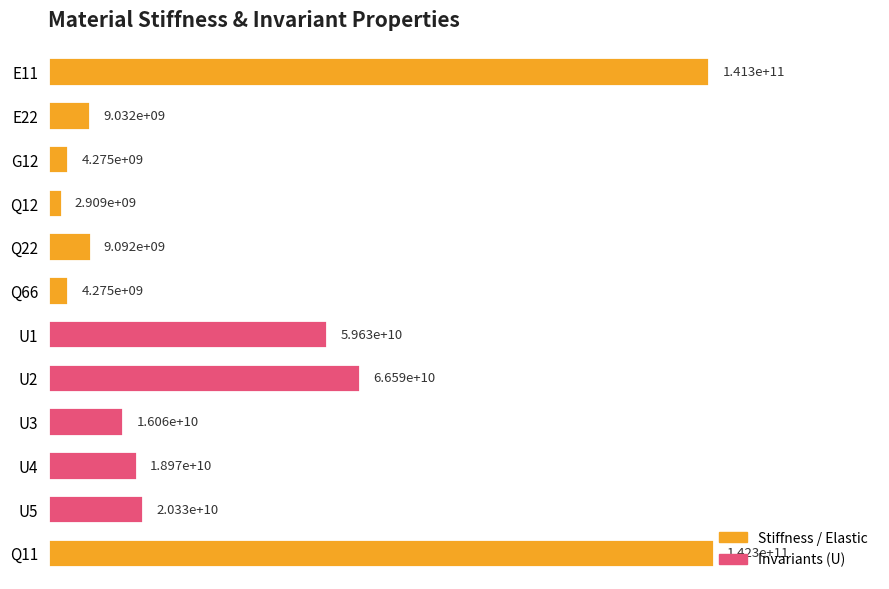

The value at Q22 is 0.1. True or false?

True